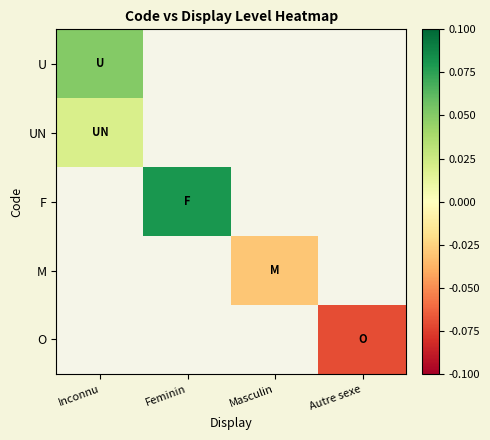

Is the value of UN at Inconnu greater than the value of O at Autre sexe?

Yes